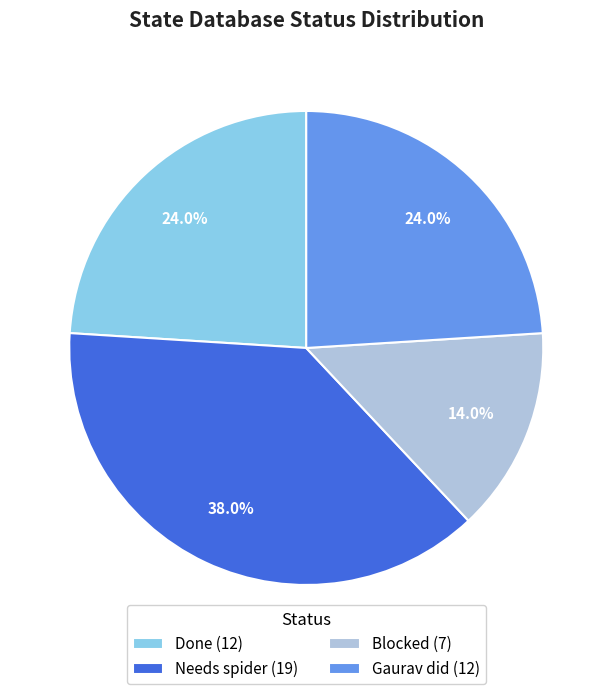

How many slices are in this pie chart?

4